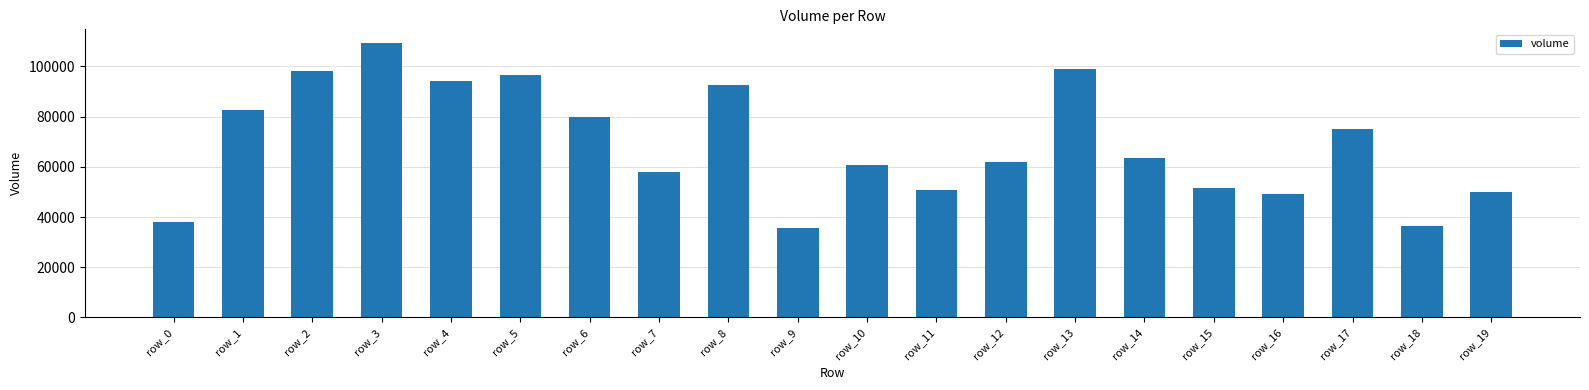

What is the maximum value shown in the chart?

109334.3